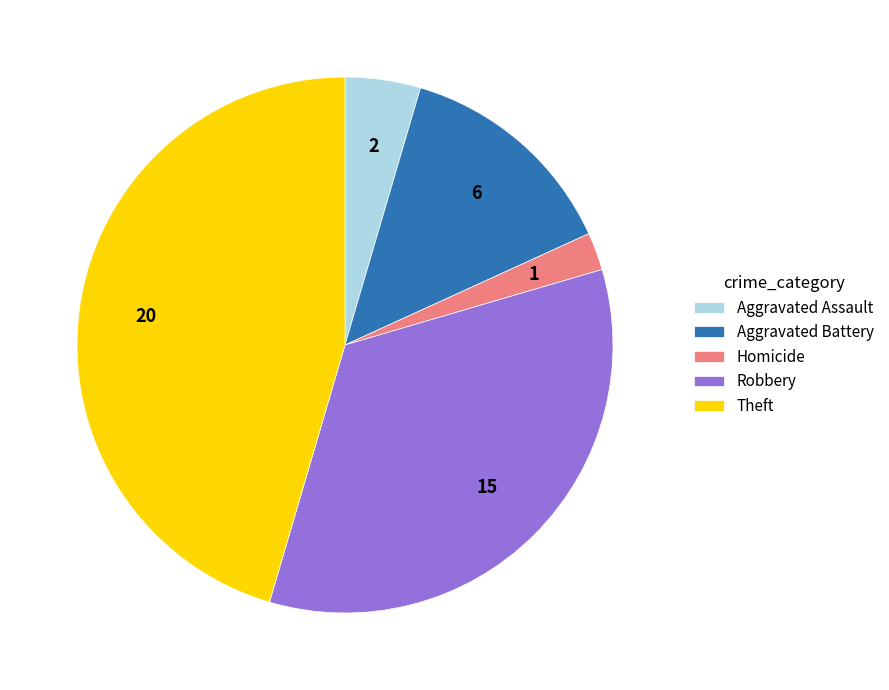

Between Homicide and Aggravated Battery, which is larger?

Aggravated Battery